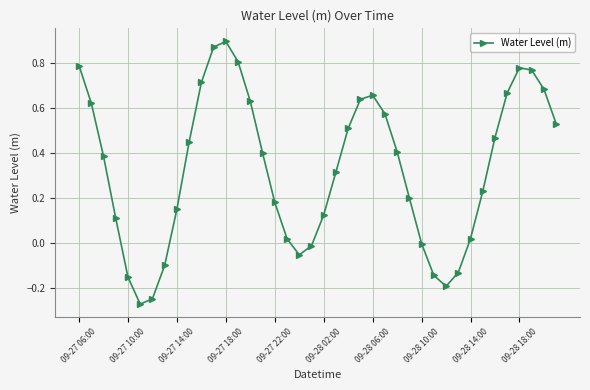

True or false: the data has more than 2 interior local peaks.

True